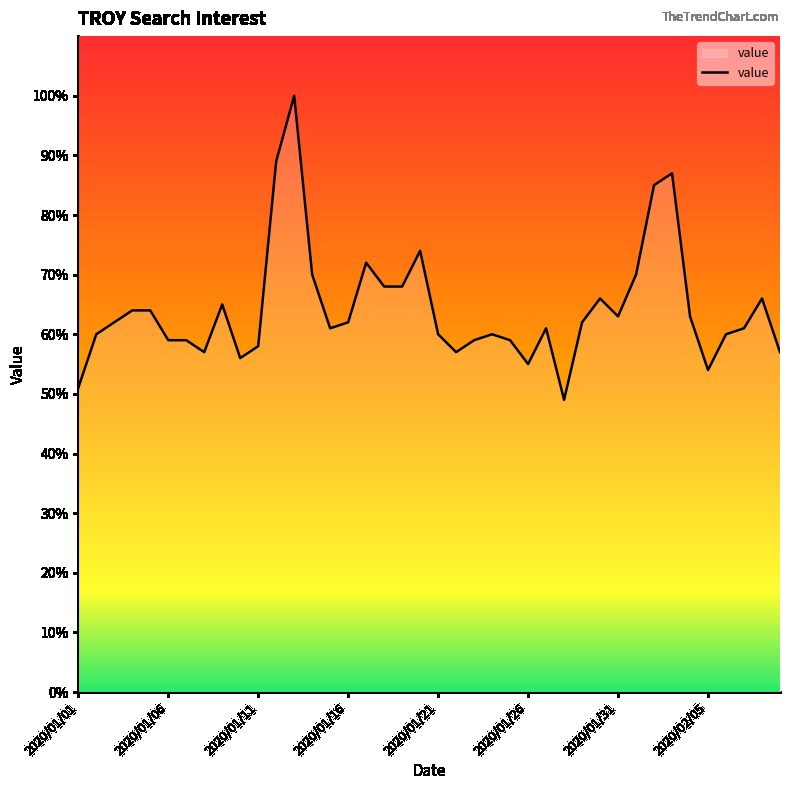

What is the minimum value shown in the chart?

49